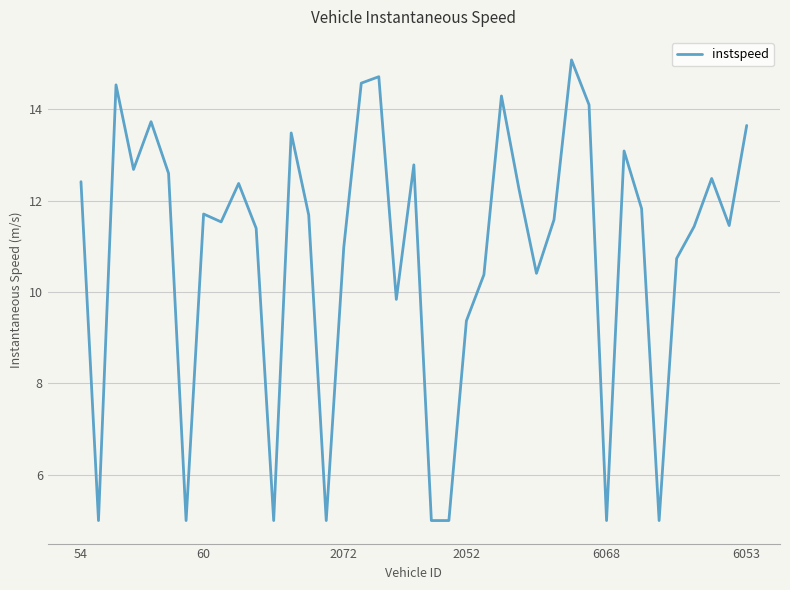

What is the smallest value displayed?

5.0